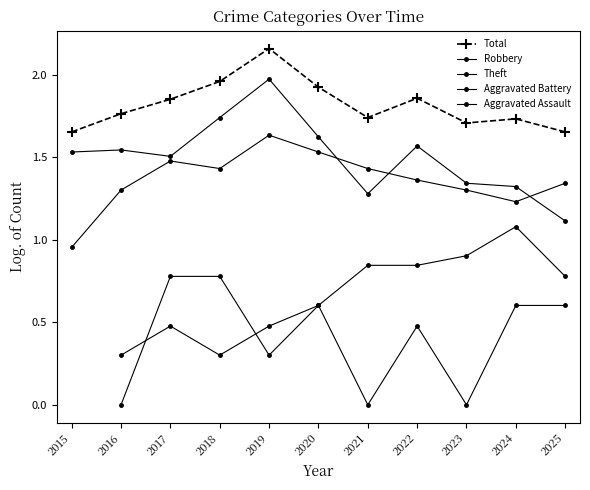

What is the value of the Total point at the 7th from the left?

1.7